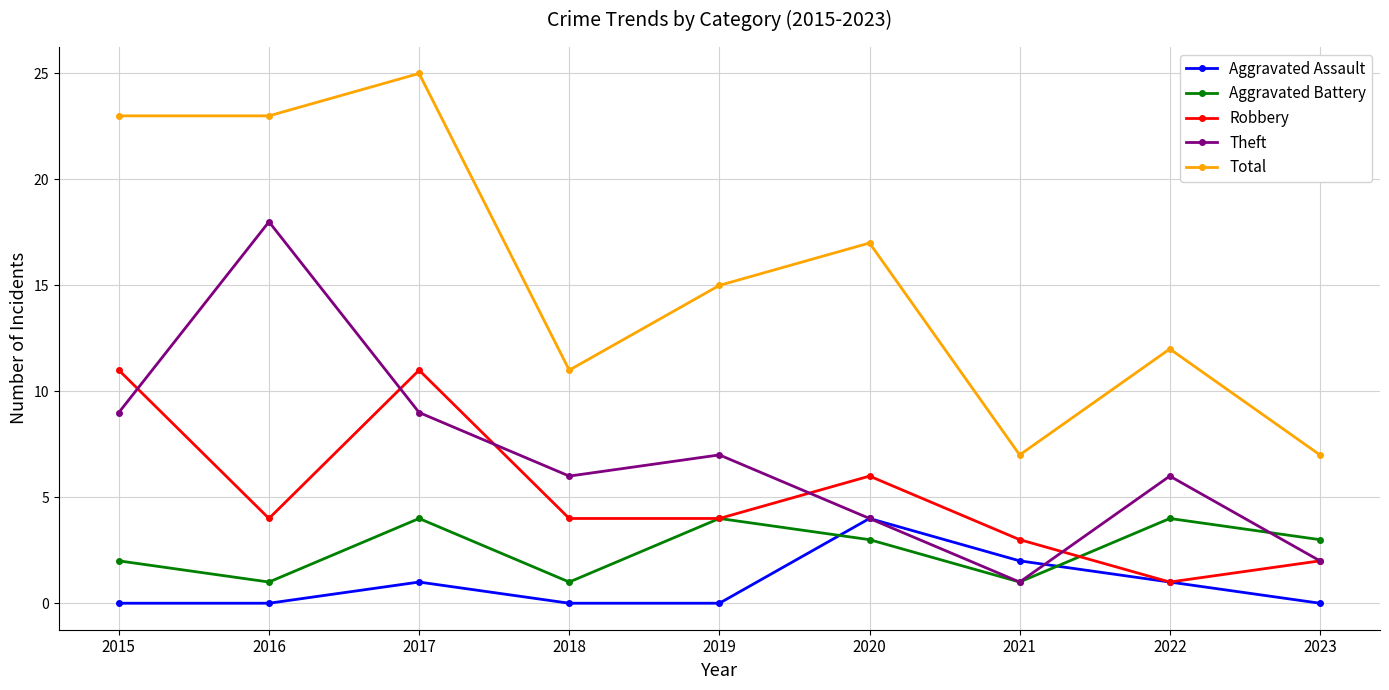

What is the value of the Aggravated Battery point at the 1st from the left?

2